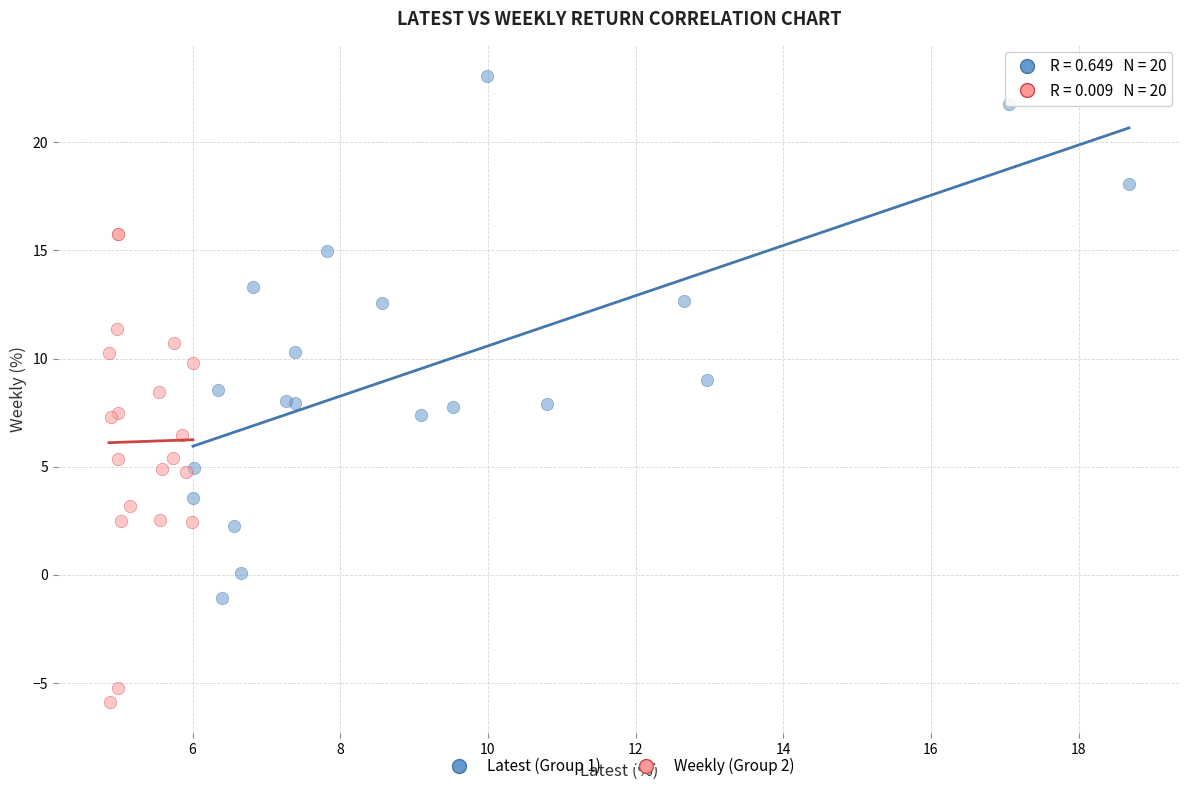

Which series reaches the minimum Y coordinate?

Weekly (Group 2)